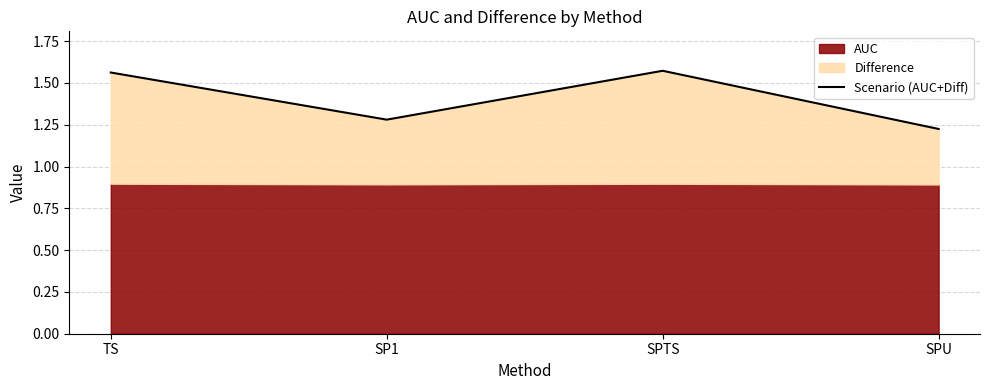

How many lines are shown in the chart?

1